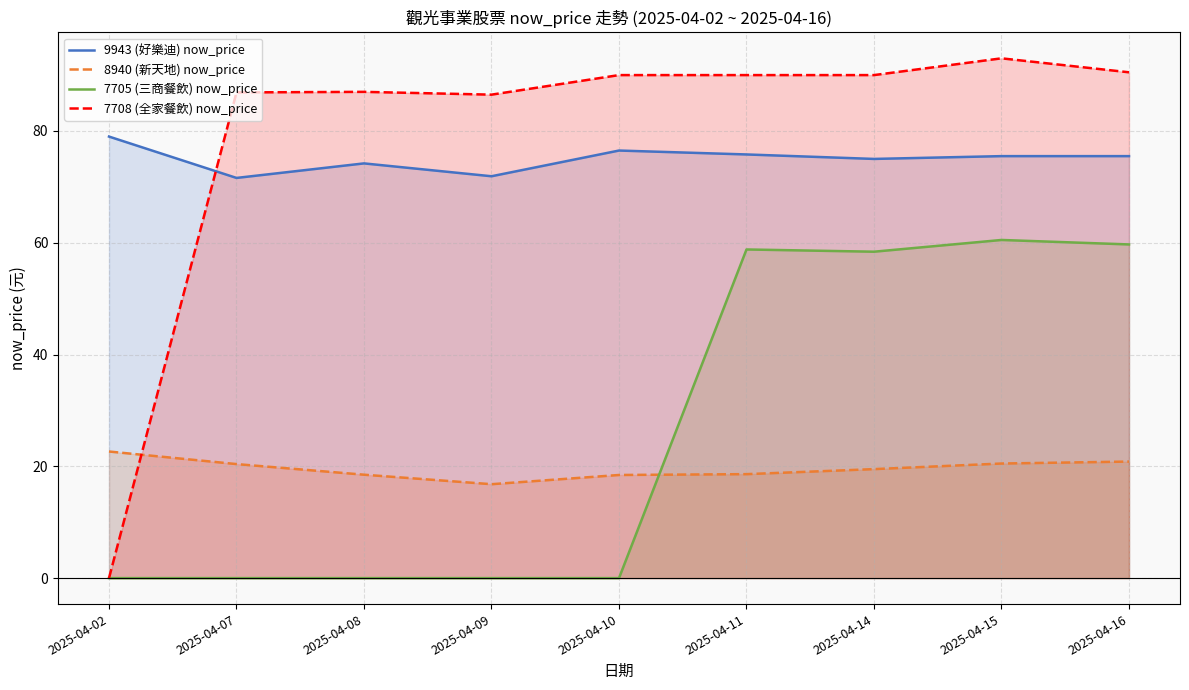

What value does the 7705 (三商餐飲) now_price series have at 2025-04-11?

58.8